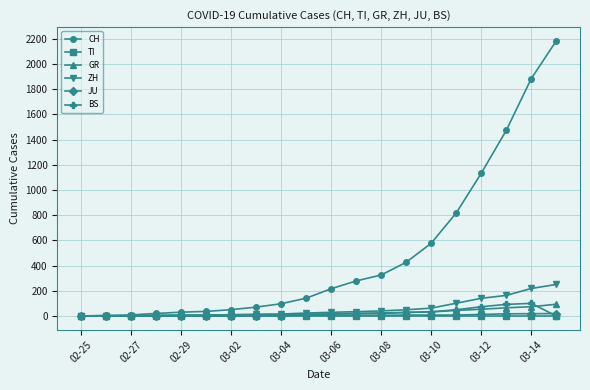

Which series has the widest spread of values?

CH